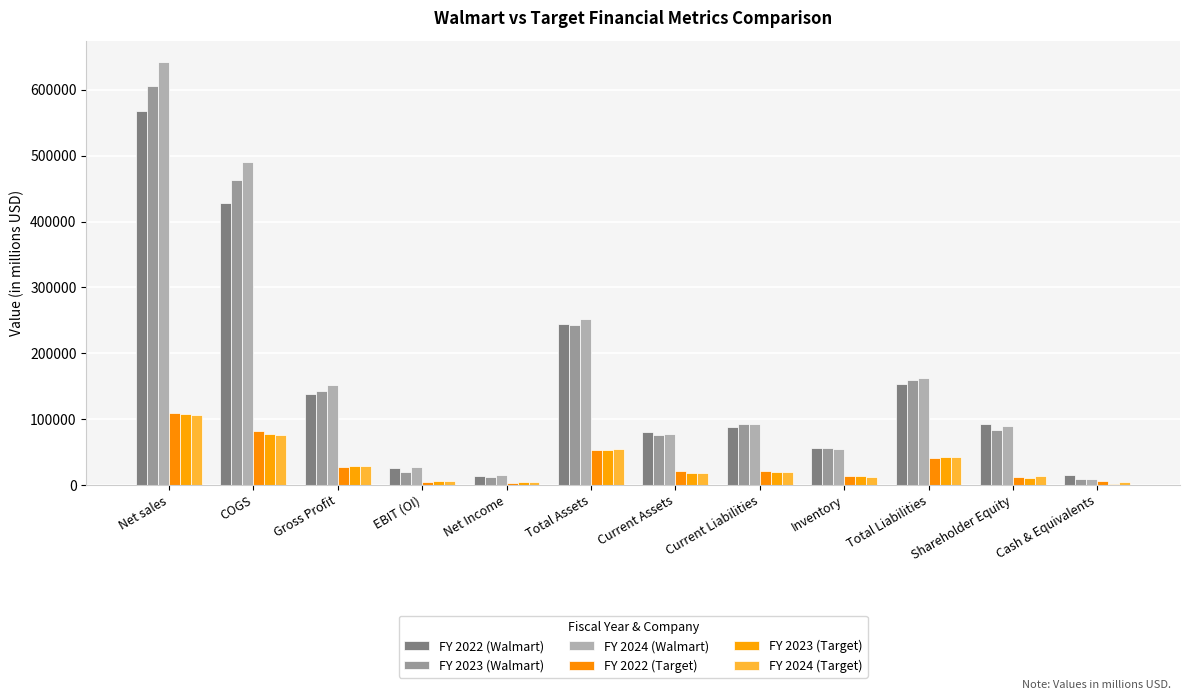

What is the maximum value for FY 2023 (Target)?

107412